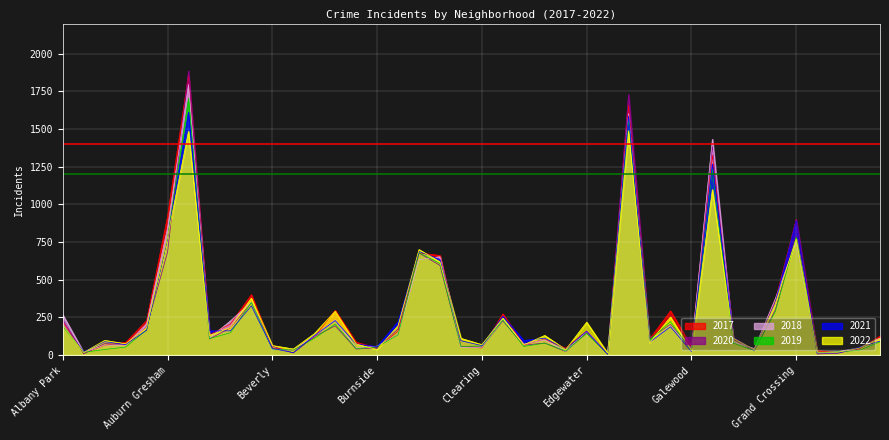

What is the minimum value for 2020?

5